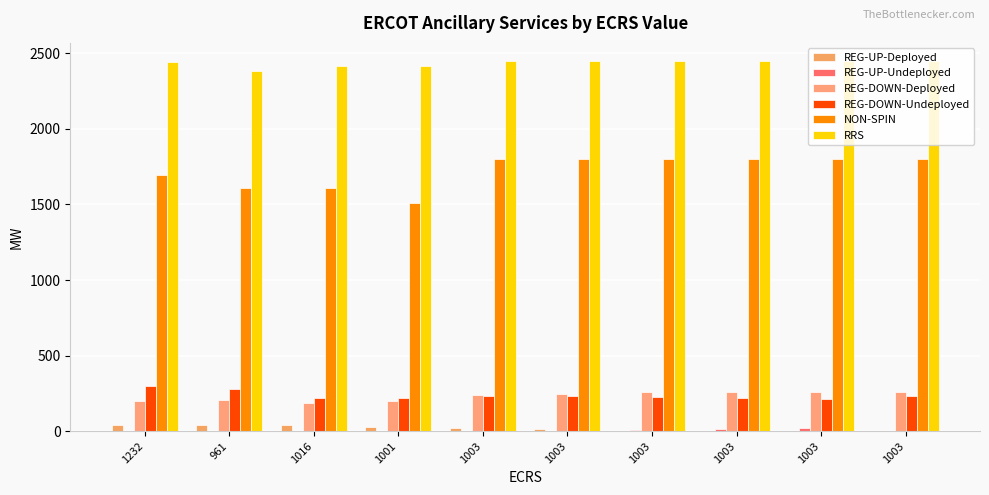

True or false: RRS has a value of 4263 at 1003.

False